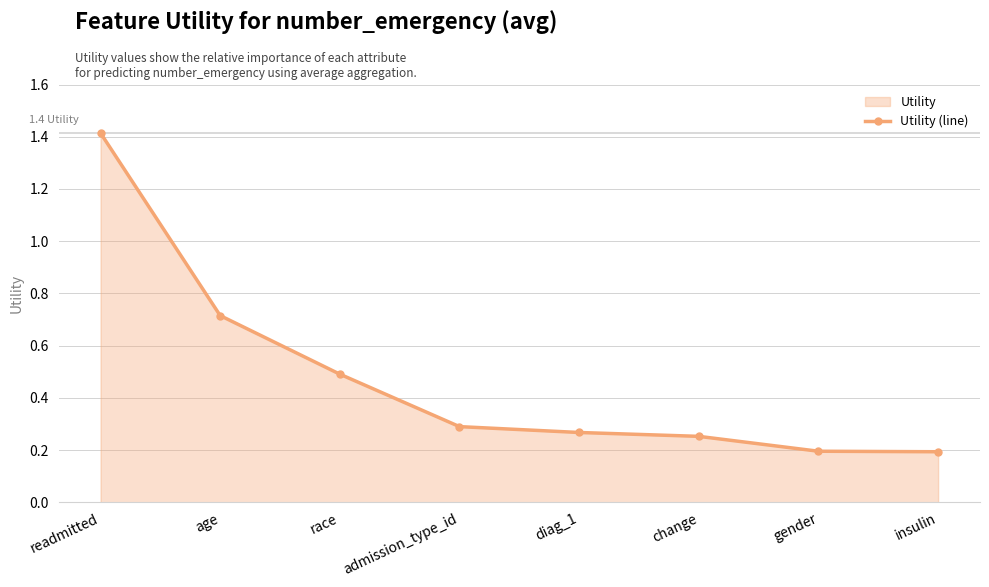

Which label corresponds to the largest value in the chart?

readmitted